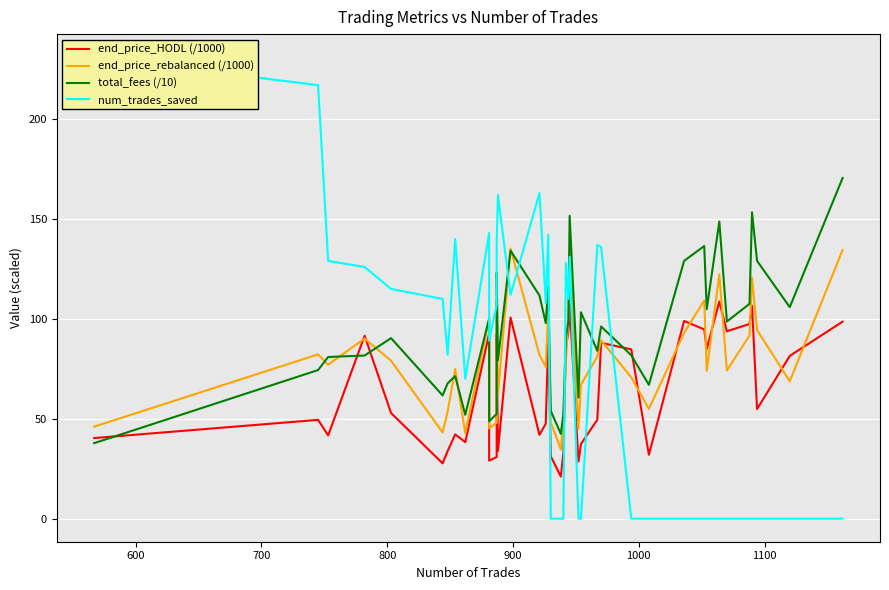

The end_price_rebalanced (/1000) series shows 27.9 at 11. True or false?

False